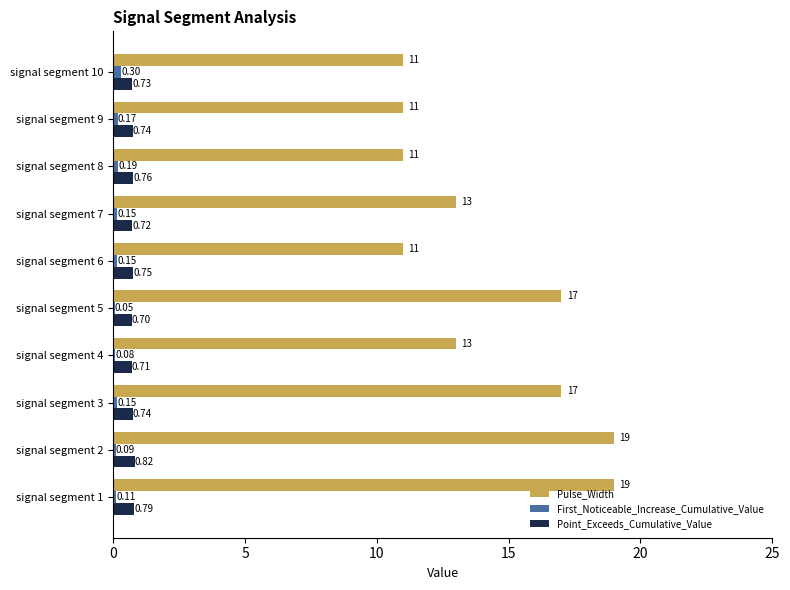

At which category is the sum across all series the highest?

signal segment 2